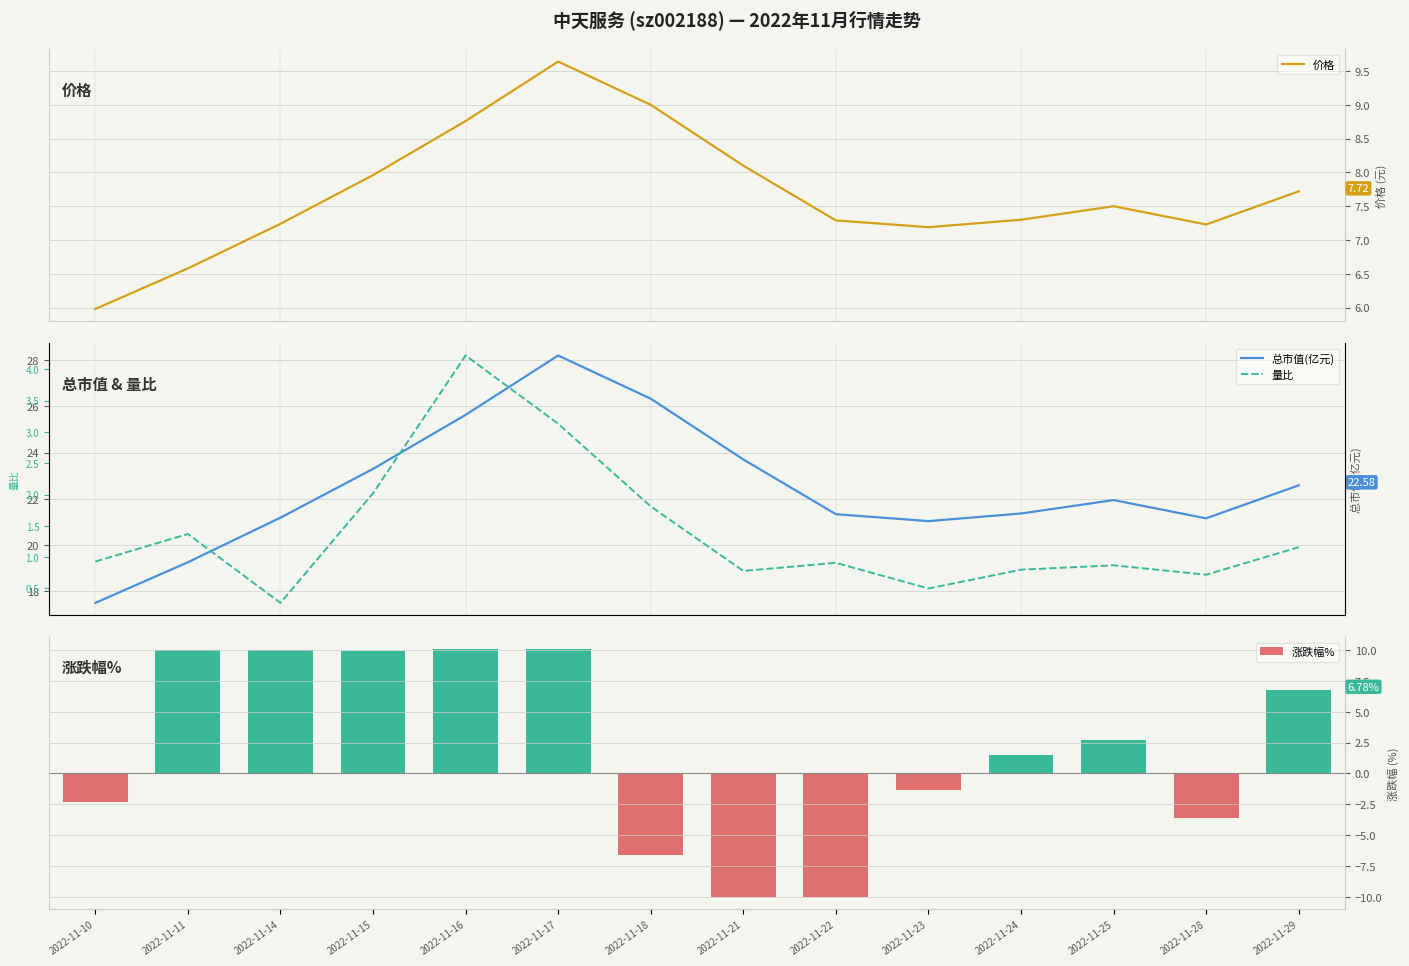

Which series changed the most between 12 and 14?

总市值(亿元)